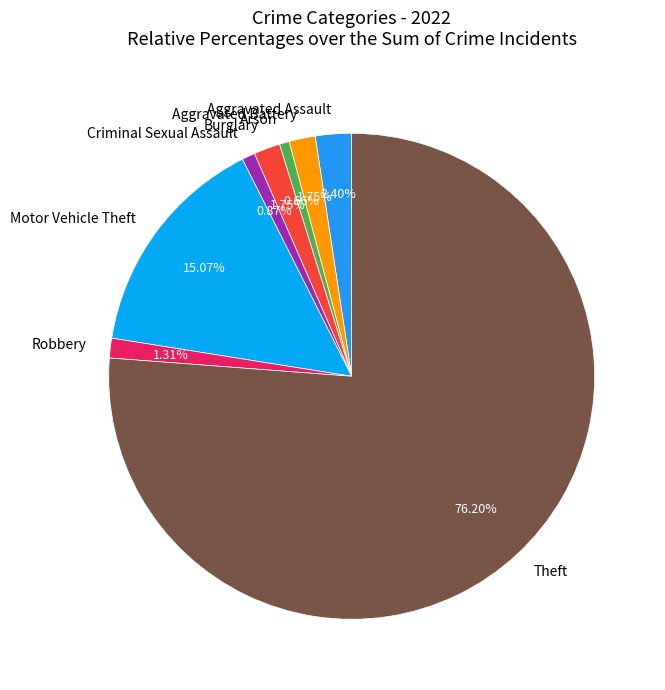

Does Theft account for over 50% of the chart?

Yes